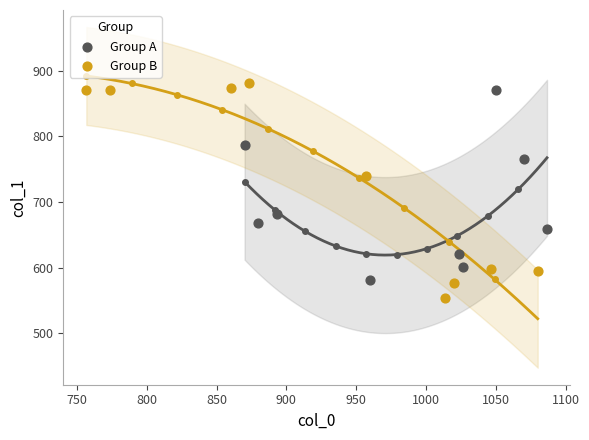

Which series has the largest Y range (max minus min)?

Group B